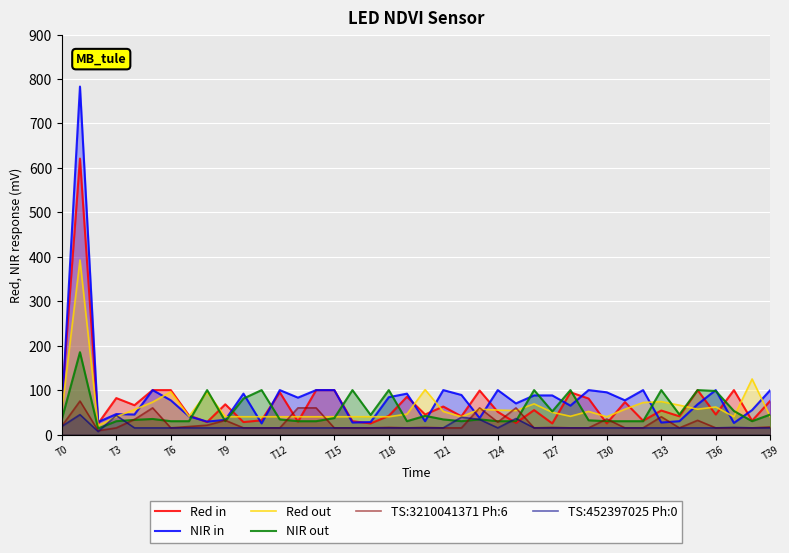

The Red in series shows 100.0 at T15. True or false?

True